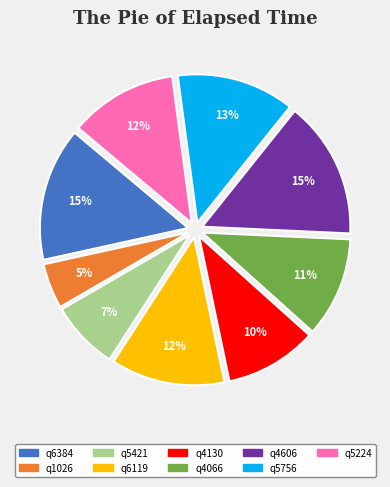

To the nearest percent, what is the difference between the largest and smallest slice percentages?

10%